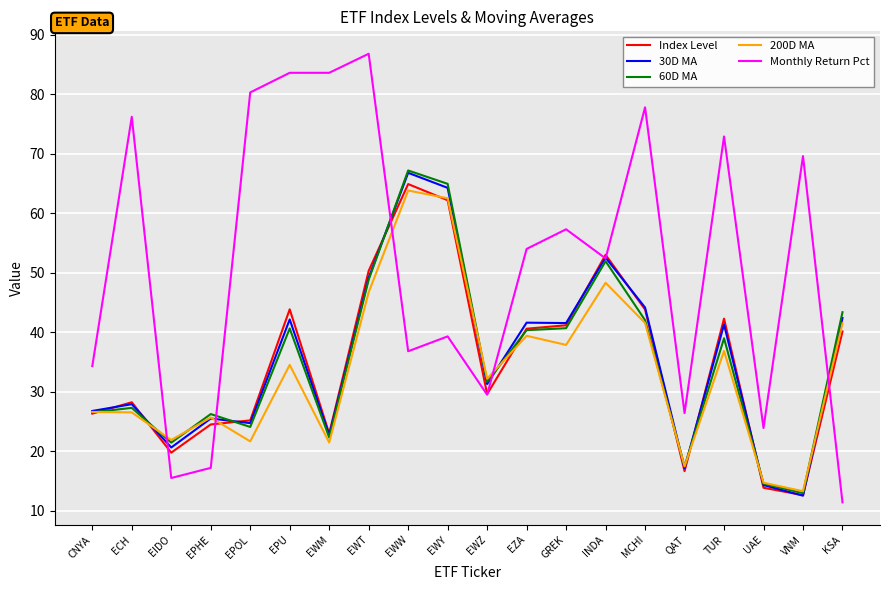

What is the difference between the second highest and second lowest values in the 200D MA series?

47.8